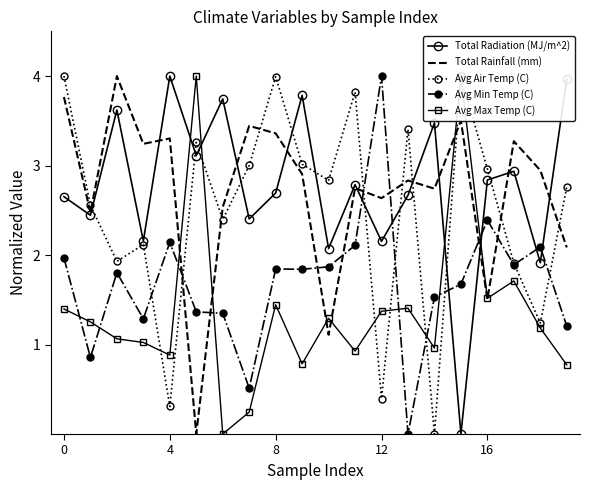

Reading left to right, list all the values displayed in this chart.

Total Radiation (MJ/m^2): 2.7	2.4	3.6	2.2	4.0	3.1	3.7	2.4	2.7	3.8	2.1	2.8	2.2	2.7	3.5	0.0	2.8	2.9	1.9	4.0
Total Rainfall (mm): 3.8	2.5	4.0	3.2	3.3	0.0	2.5	3.4	3.4	2.9	1.1	2.7	2.6	2.8	2.7	3.5	1.5	3.3	2.9	2.1
Avg Air Temp (C): 4.0	2.6	1.9	2.1	0.3	3.3	2.4	3.0	4.0	3.0	2.8	3.8	0.4	3.4	0.0	4.0	3.0	1.9	1.2	2.8
Avg Min Temp (C): 2.0	0.9	1.8	1.3	2.1	1.4	1.3	0.5	1.8	1.8	1.9	2.1	4.0	0.0	1.5	1.7	2.4	1.9	2.1	1.2
Avg Max Temp (C): 1.4	1.3	1.1	1.0	0.9	4.0	0.0	0.2	1.4	0.8	1.3	0.9	1.4	1.4	1.0	4.0	1.5	1.7	1.2	0.8